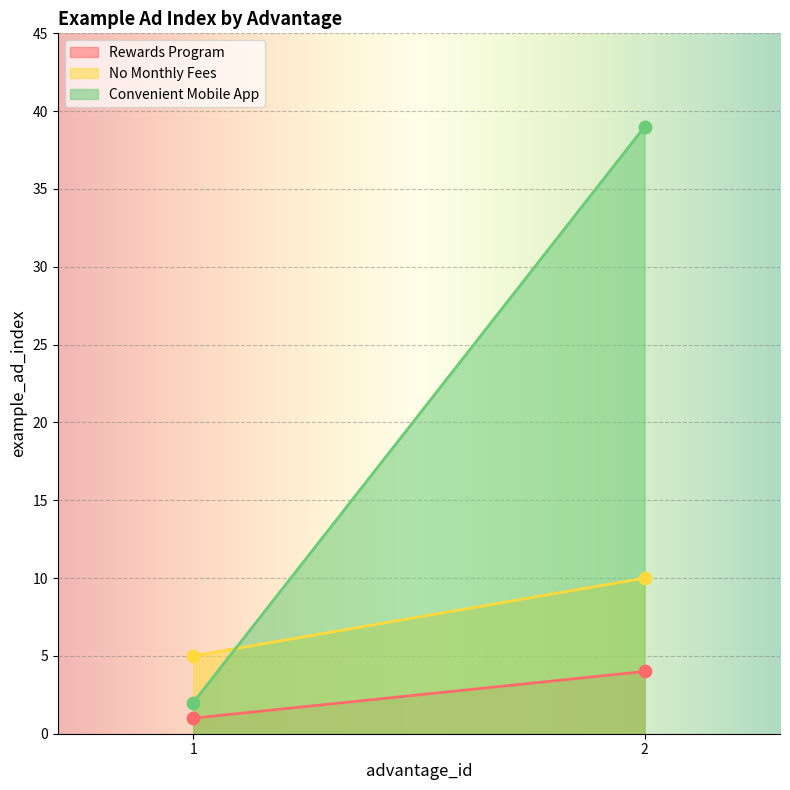

At how many categories does at least one series exceed 1?

2